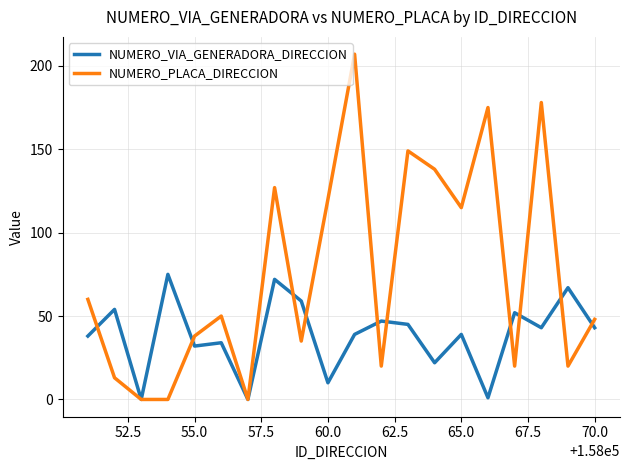

What is the difference between the second highest and second lowest values in the NUMERO_VIA_GENERADORA_DIRECCION series?

72